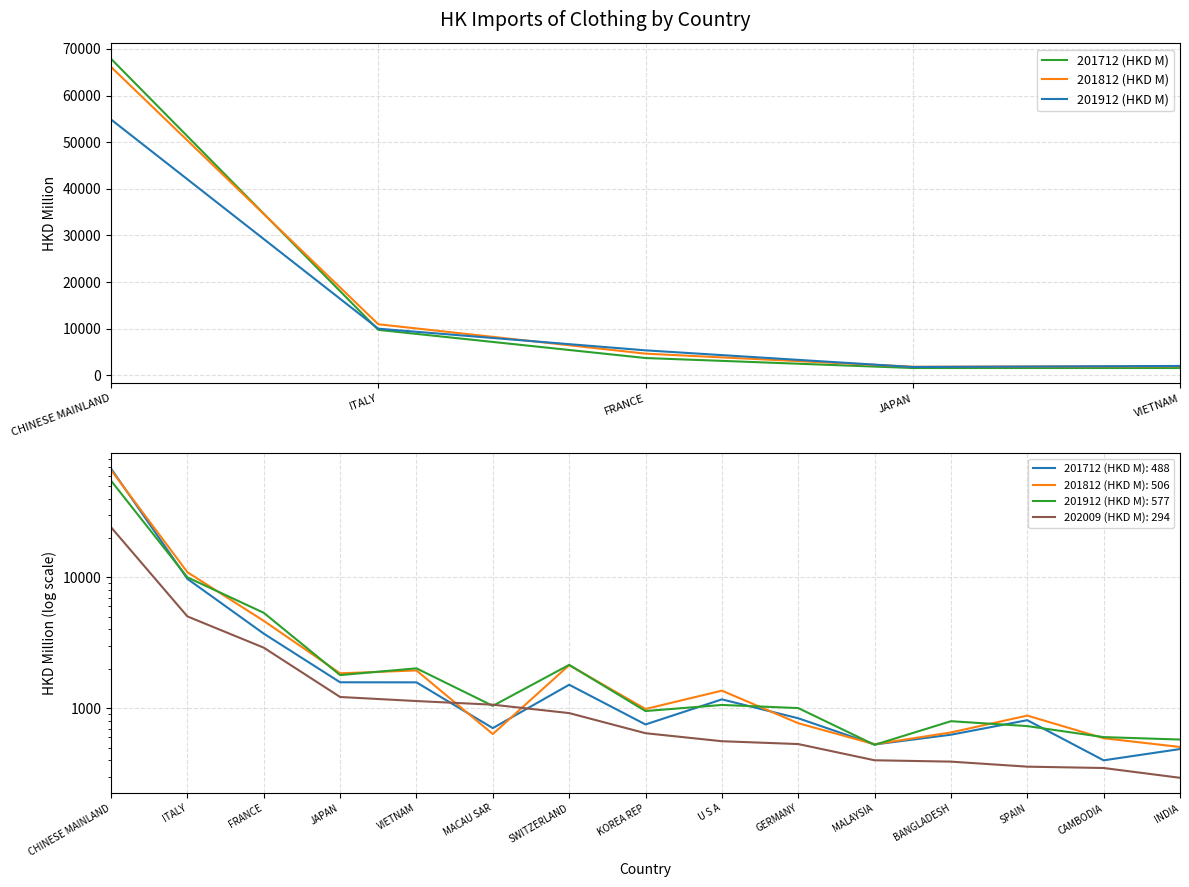

How many data points does each series have?

5